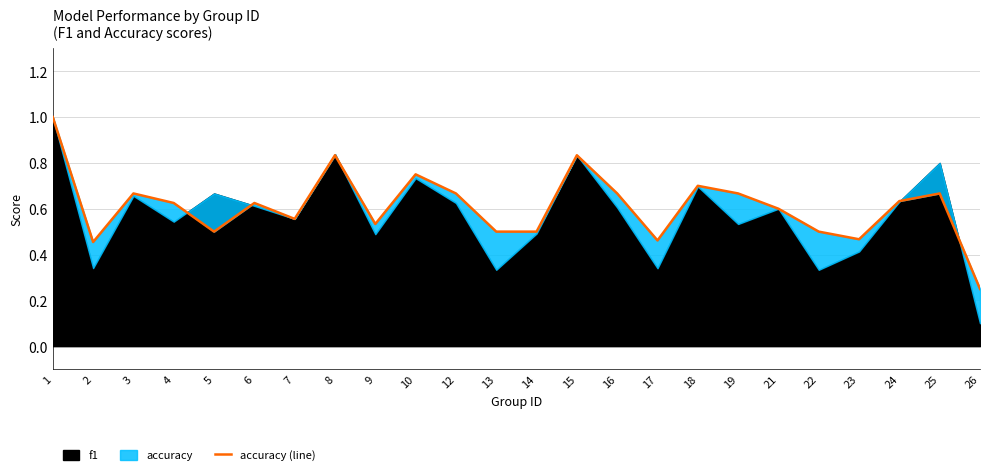

At which category does the data reach its first local peak?

3